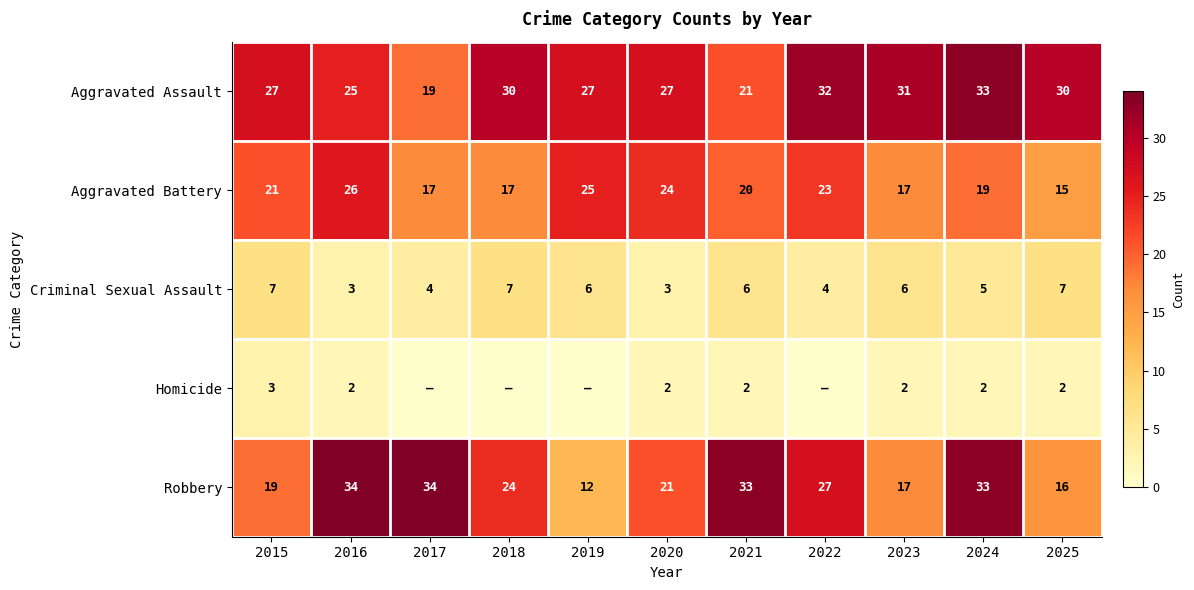

What is the spread (max minus min) of values at 2021?

31